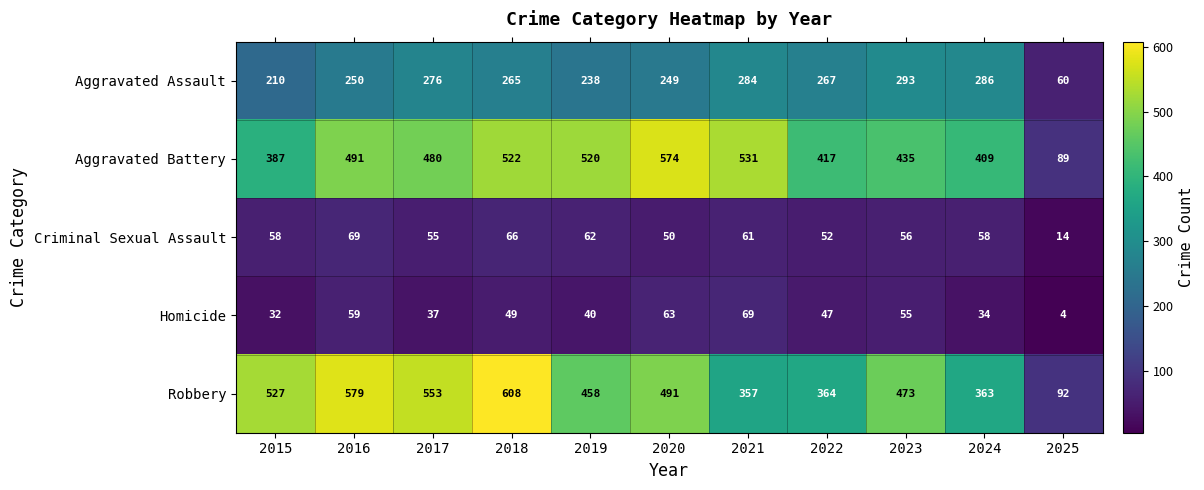

The value of Aggravated Assault at 2024 is 286. True or false?

True